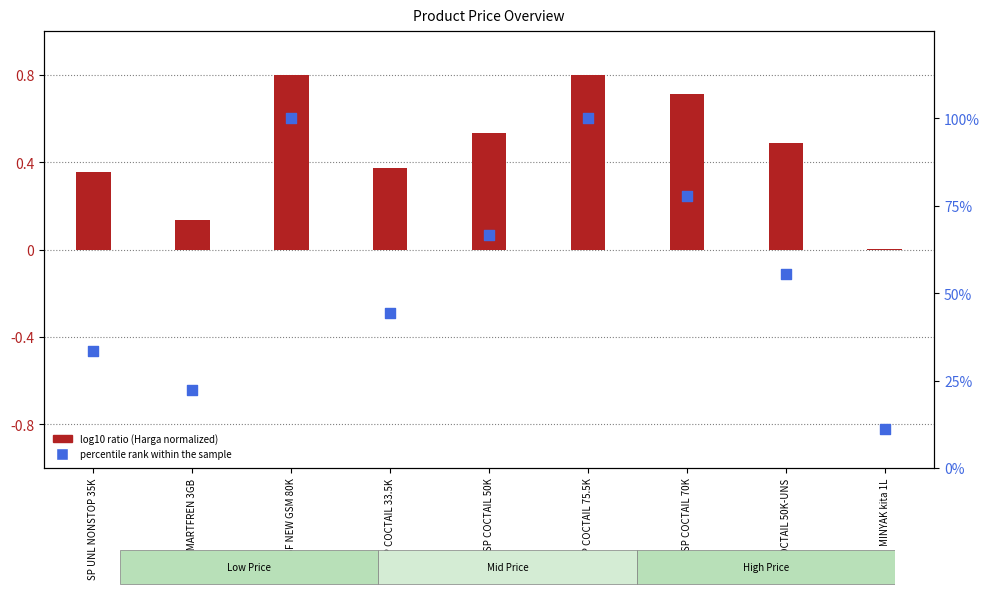

What is the total value across all series at SP SMARTFREN 3GB?

22.4